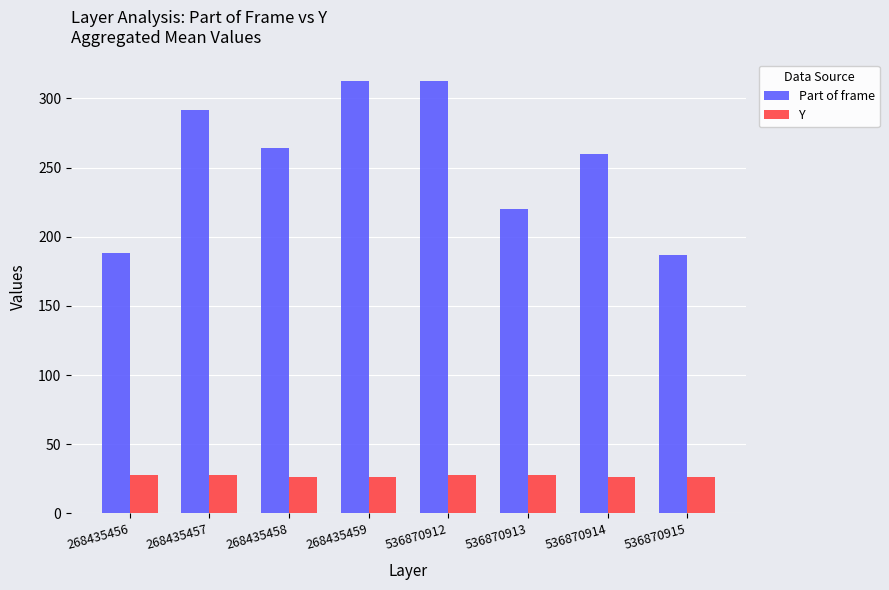

Which series has the largest range (max minus min)?

Part of frame